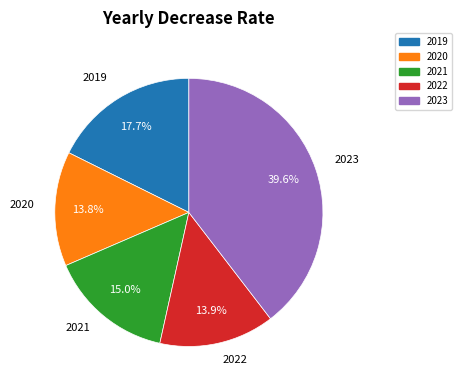

Is 2023 the majority of the pie?

No